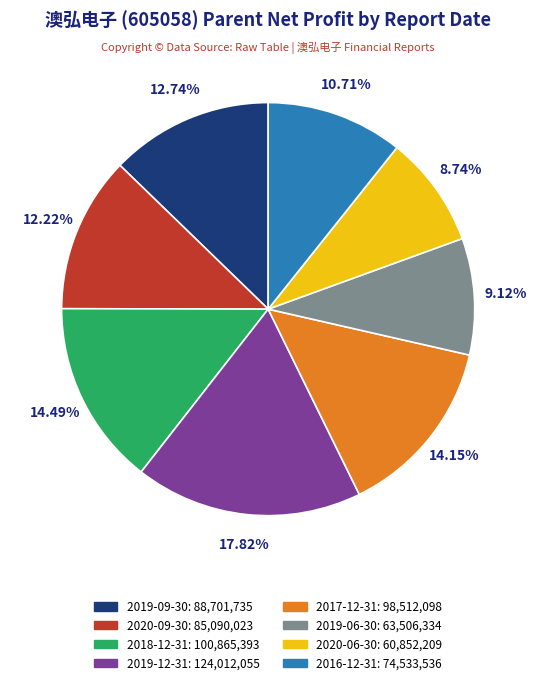

Is 2020-06-30 the majority of the pie?

No